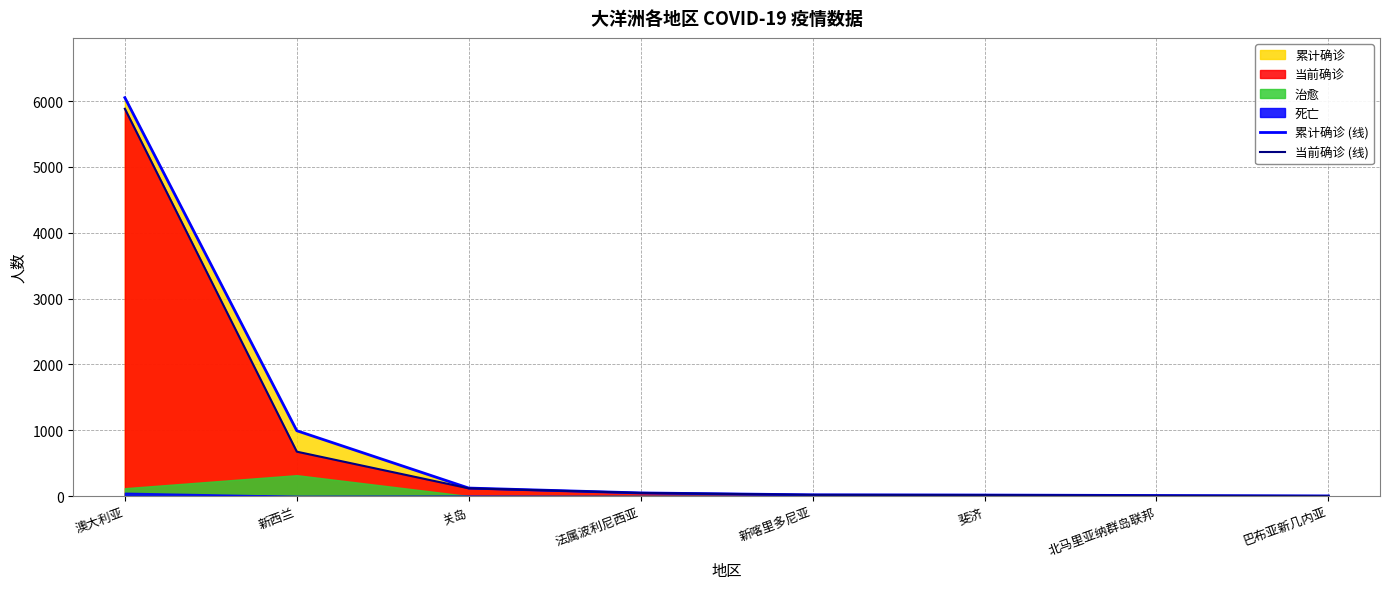

What is the label of the 4th point from the right?

新喀里多尼亚